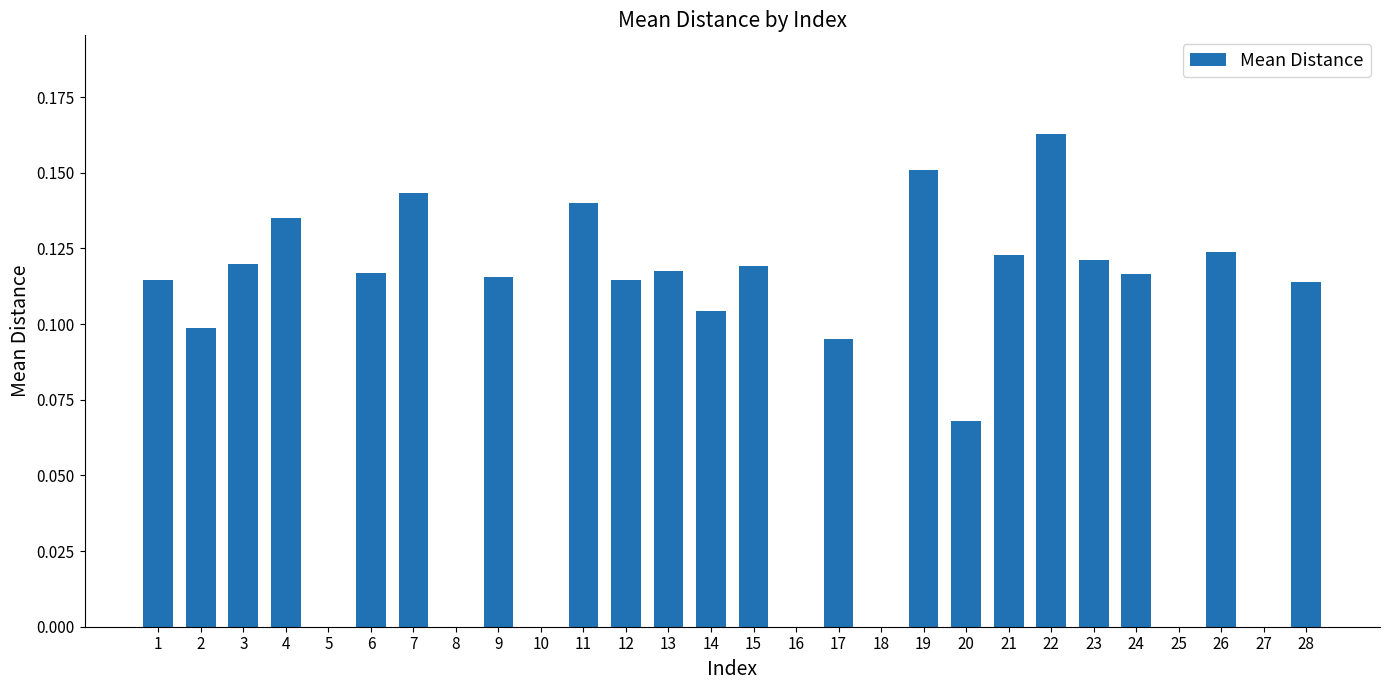

What is the sum of all values?

2.5